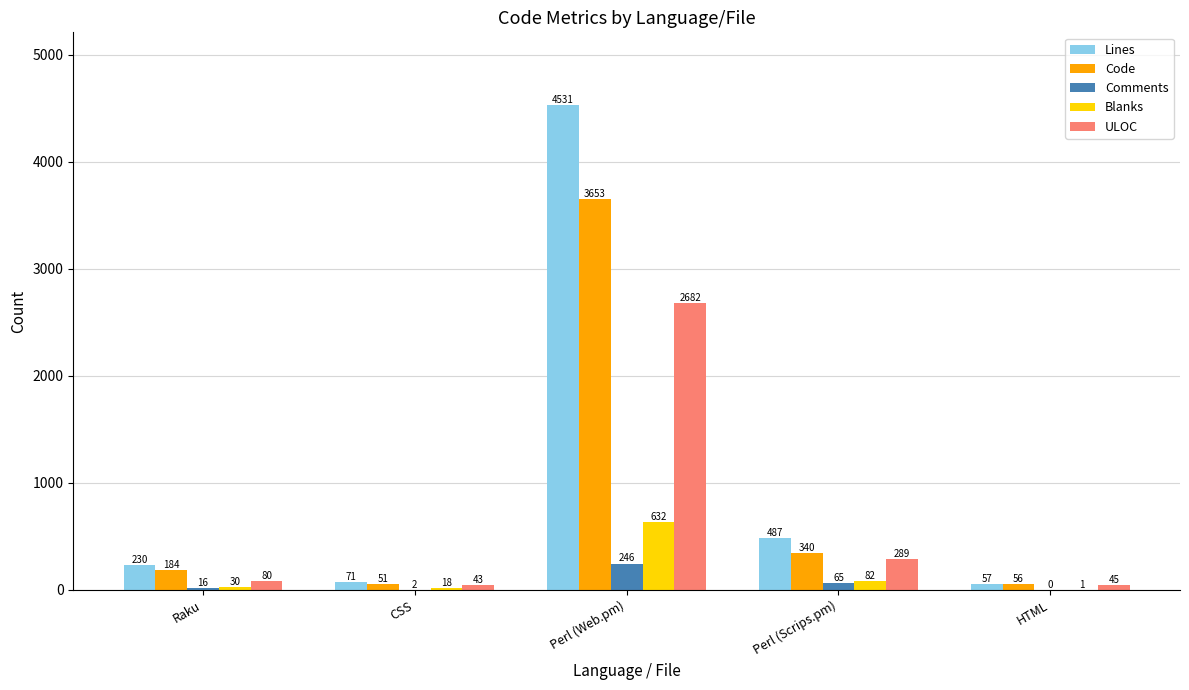

How many groups of bars are there?

5